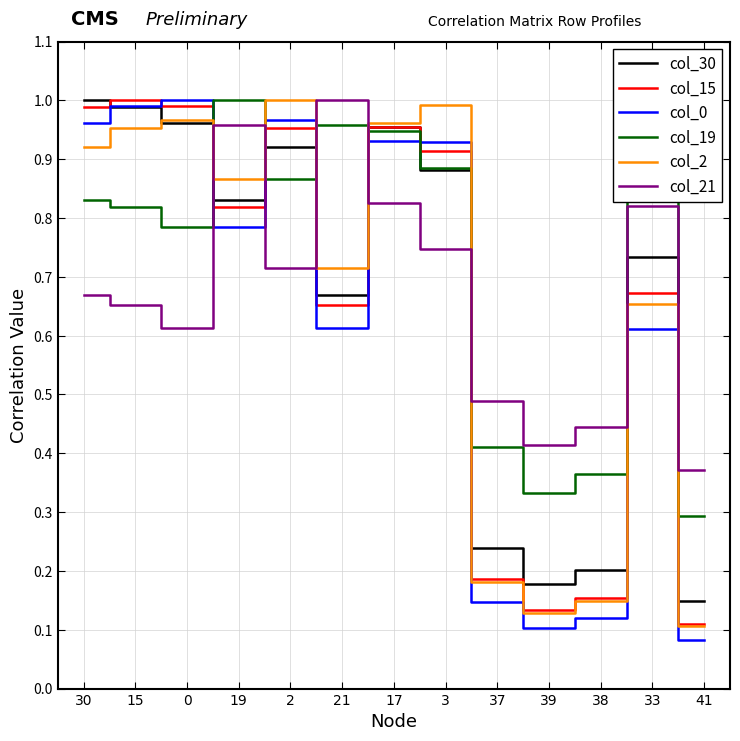

Is this an area chart (filled region under the line)?

No